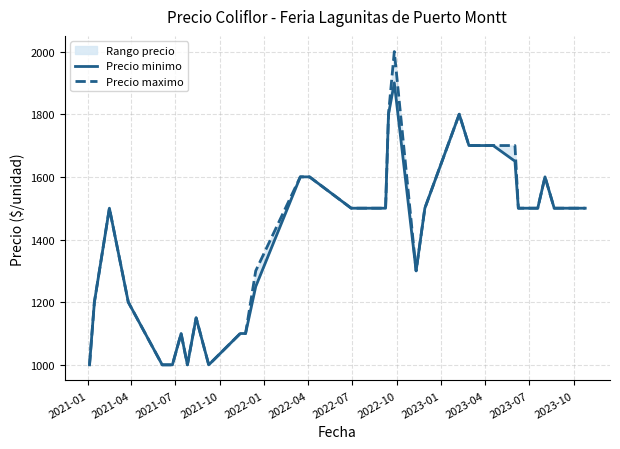

Does the chart have visible grid lines?

Yes